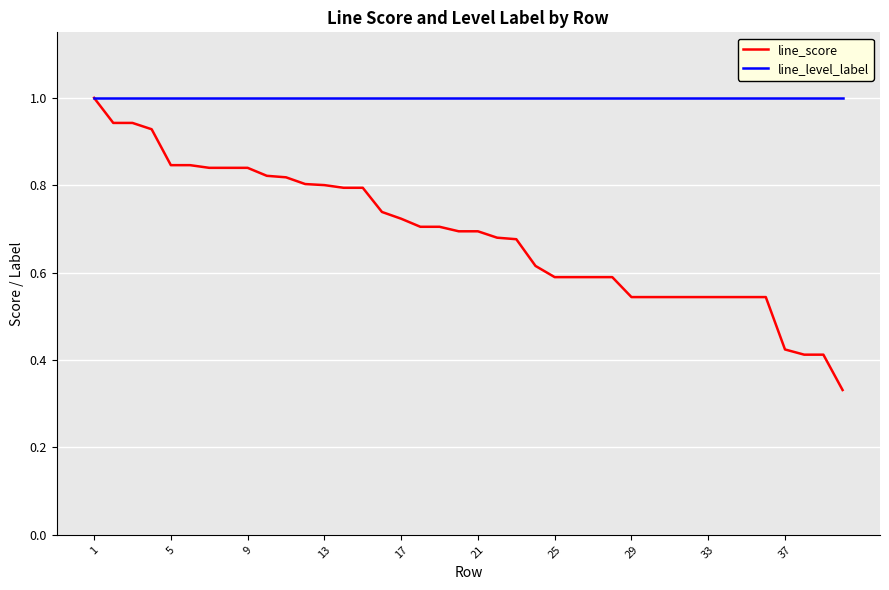

Count the number of categories in the chart.

40